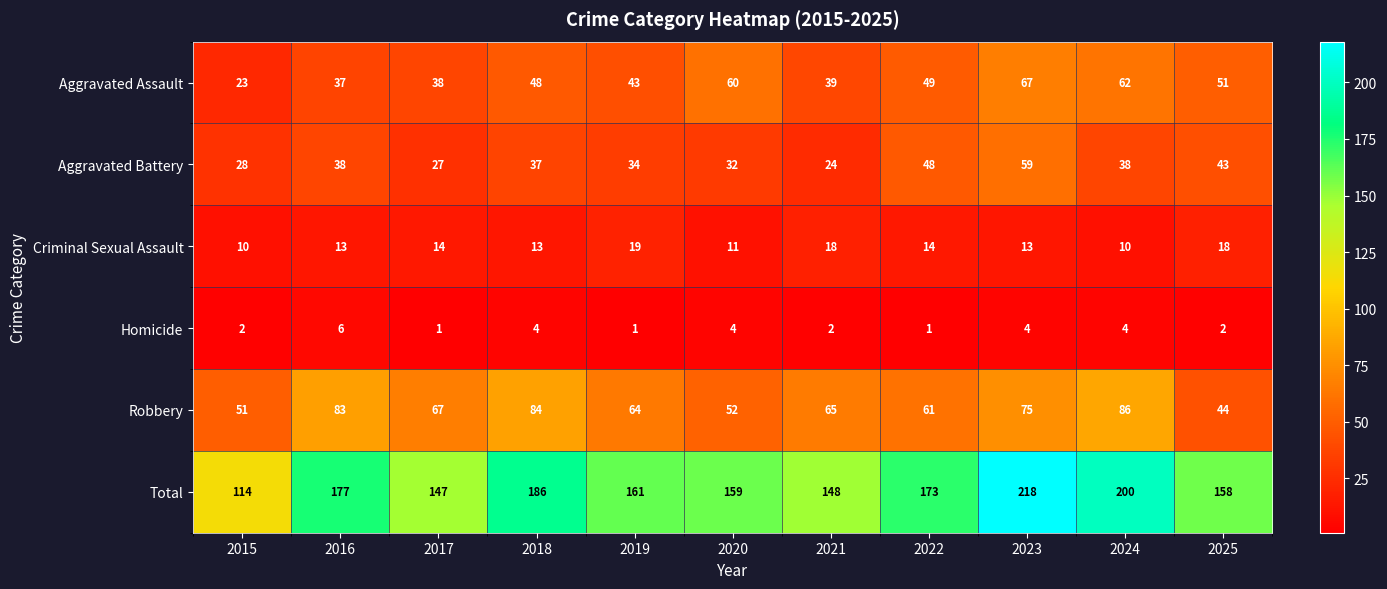

Which label corresponds to the largest value in the chart?

2023